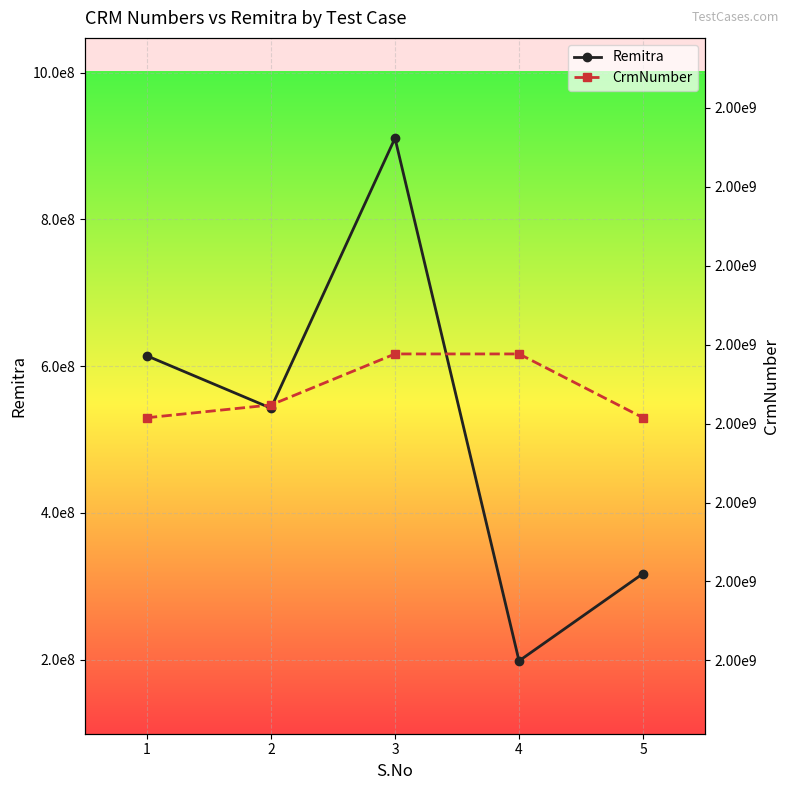

What is the difference between the highest and lowest values at 4?

1802004198